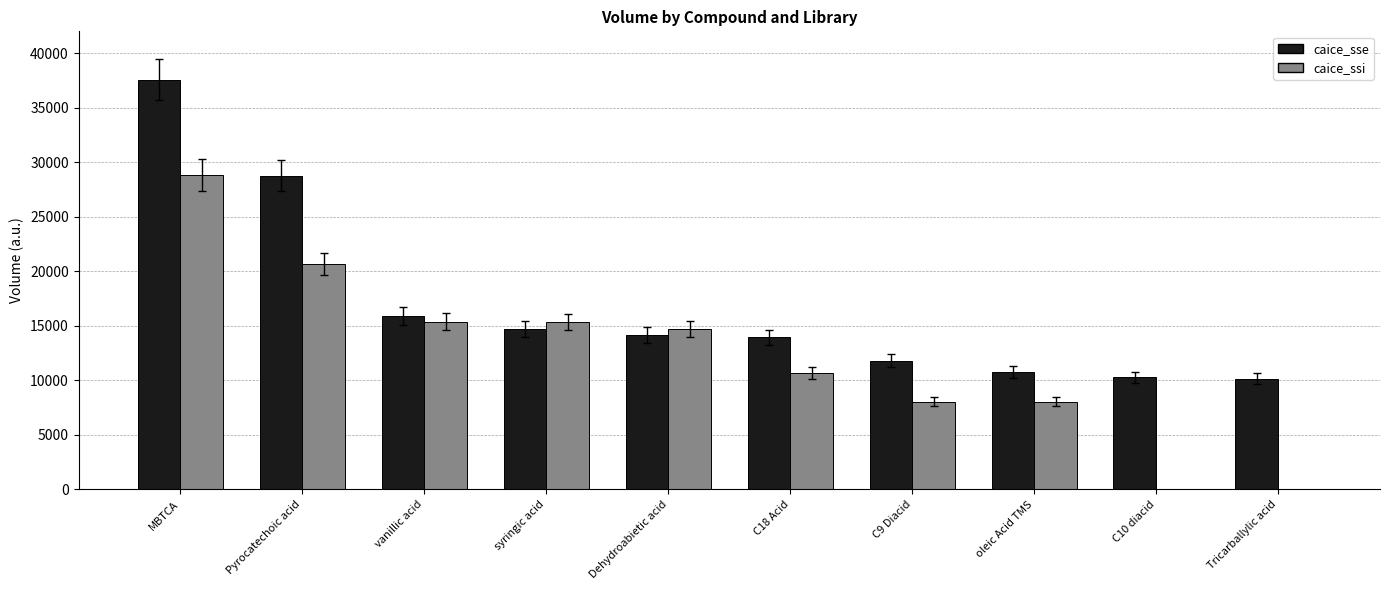

The value of caice_ssi at oleic Acid TMS is 4059.4. True or false?

False